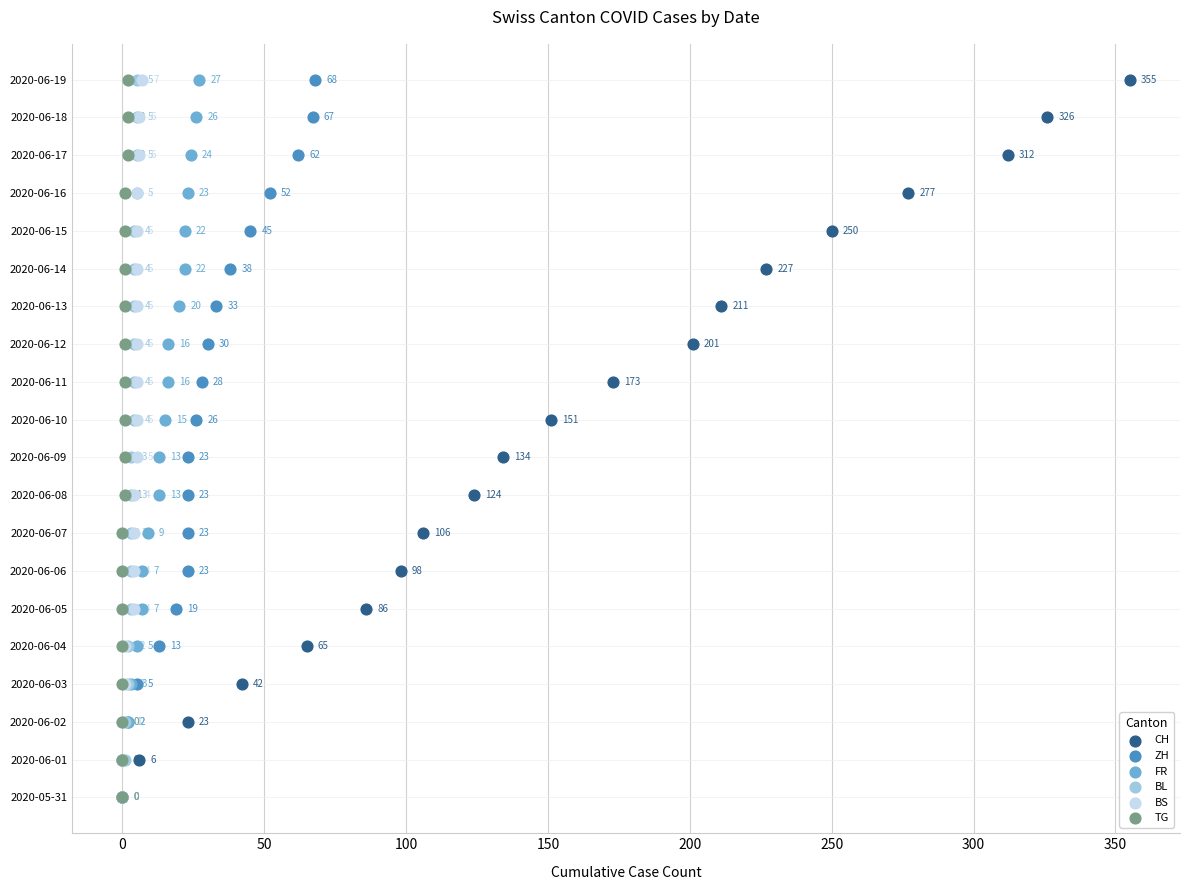

Which series reaches the minimum Y coordinate?

CH